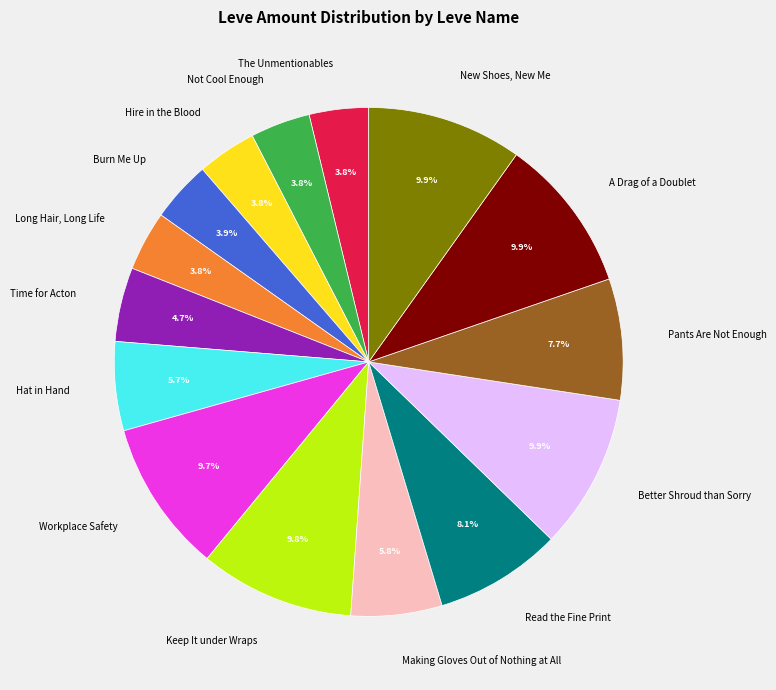

The Burn Me Up slice represents 16% of the pie. True or false?

False